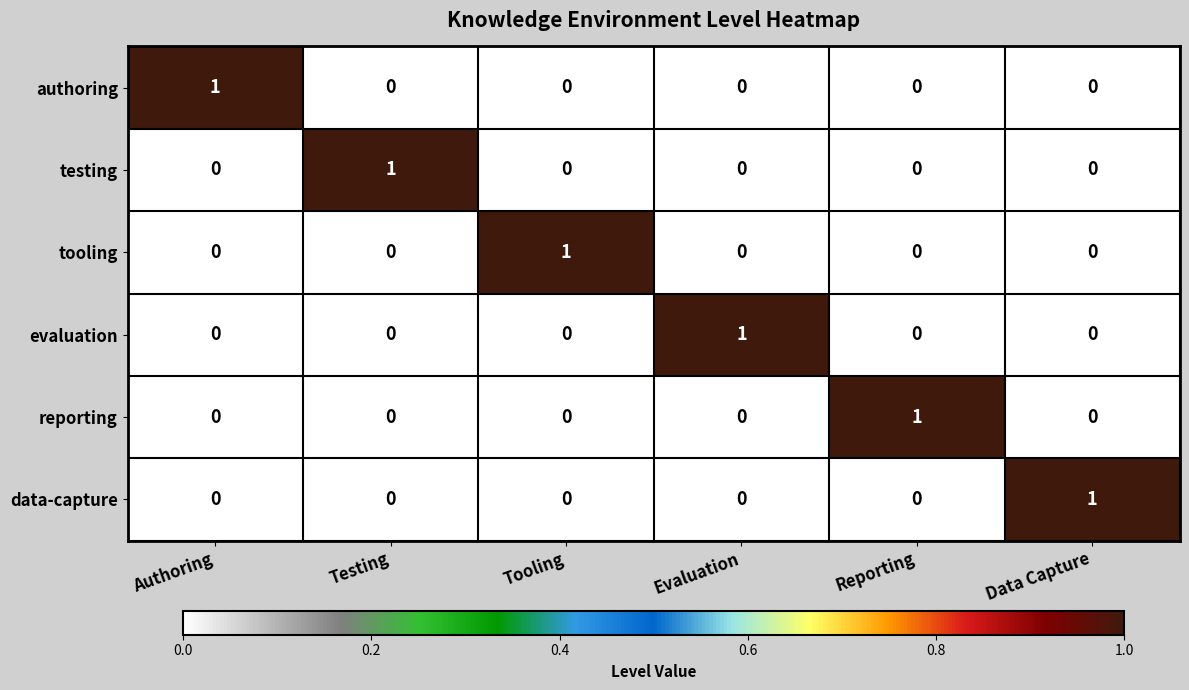

The tooling series shows -1 at Data Capture. True or false?

False